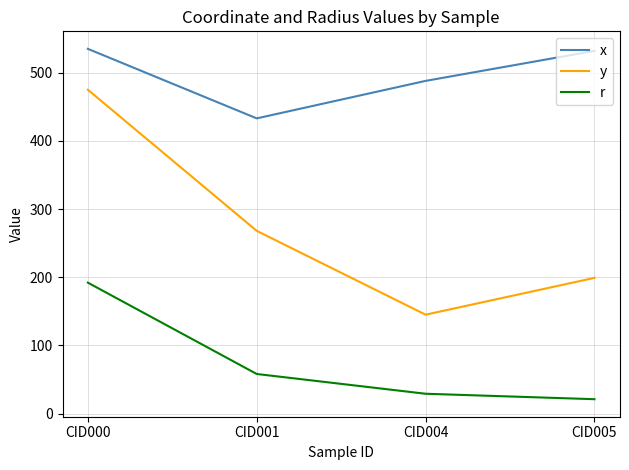

Which series has the widest spread of values?

y